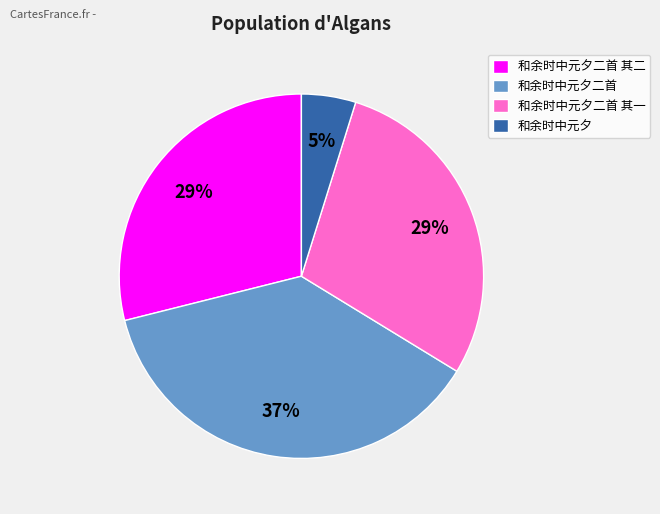

Is it true that 和余时中元夕二首 其一 is 29% of the pie?

True